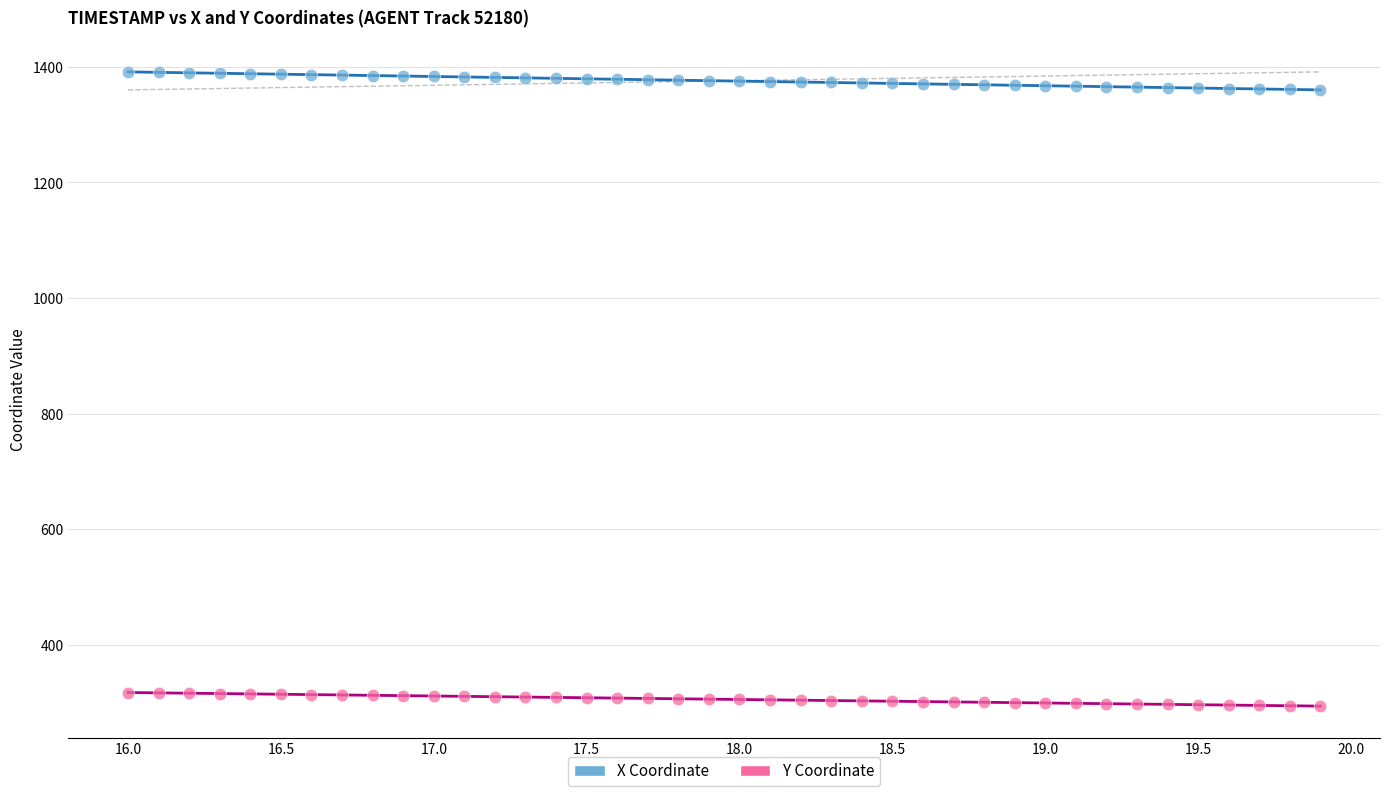

Across all data points, what is the range of Y values (max minus min)?

1097.5